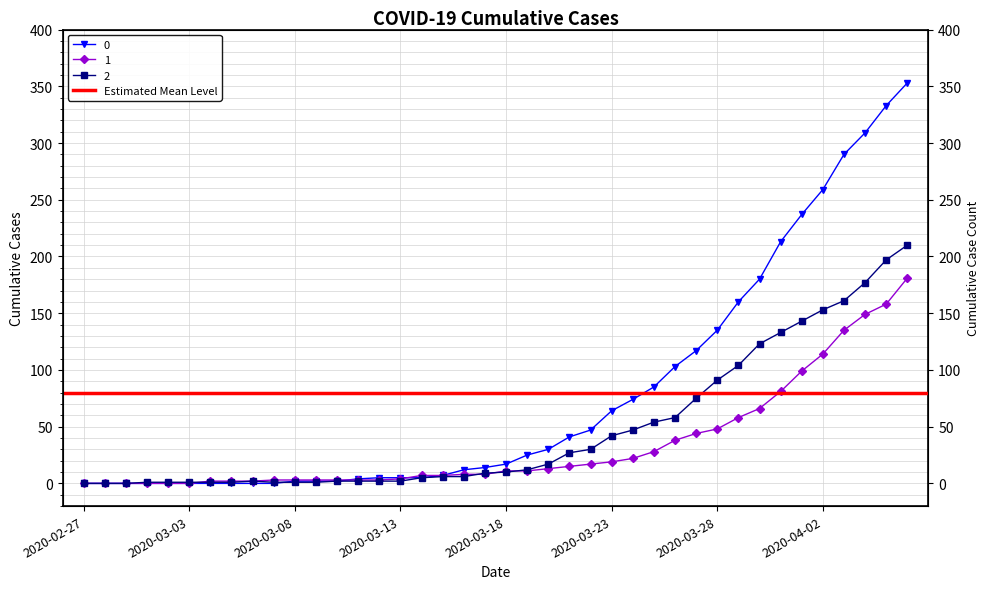

What is the average value of the 2 series?

48